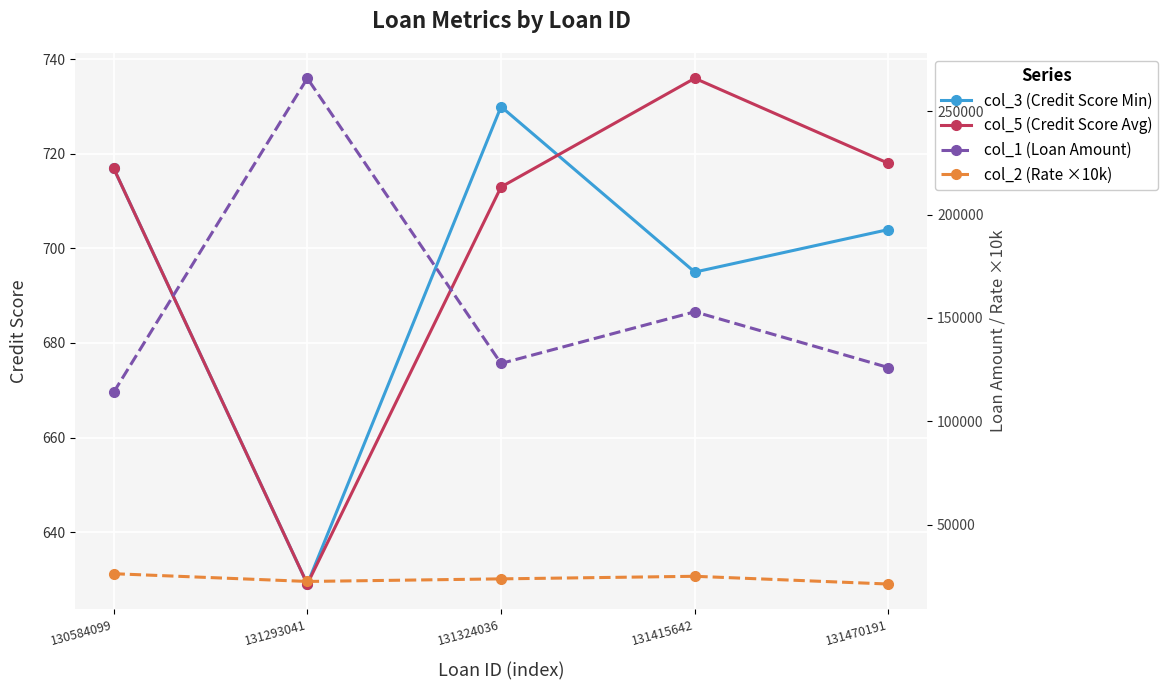

What is the total value across all series at 131293041?

289758